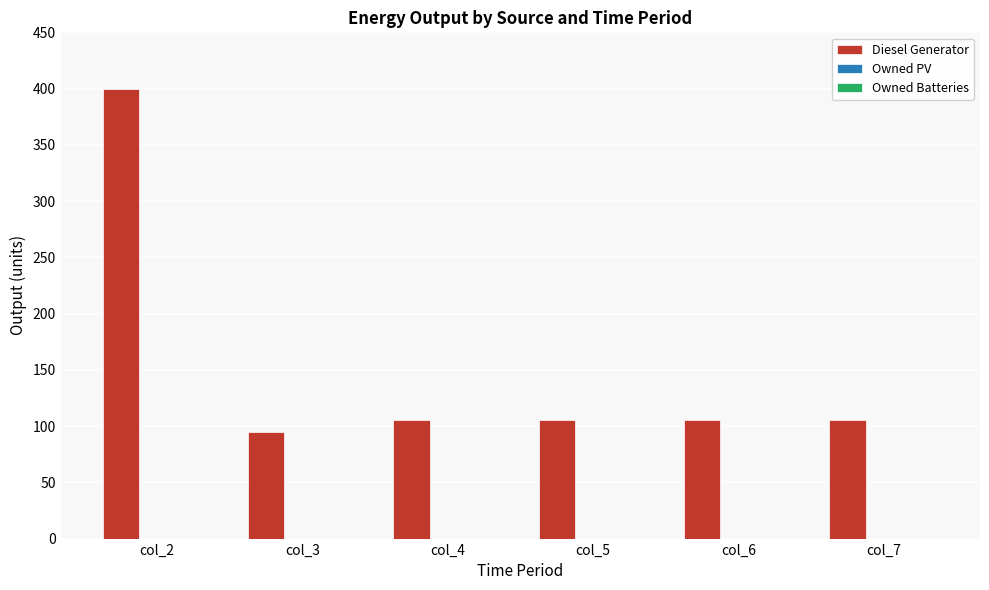

Reading right to left, list all the values displayed in this chart.

col_7=105	col_6=105	col_5=105	col_4=105	col_3=95	col_2=400